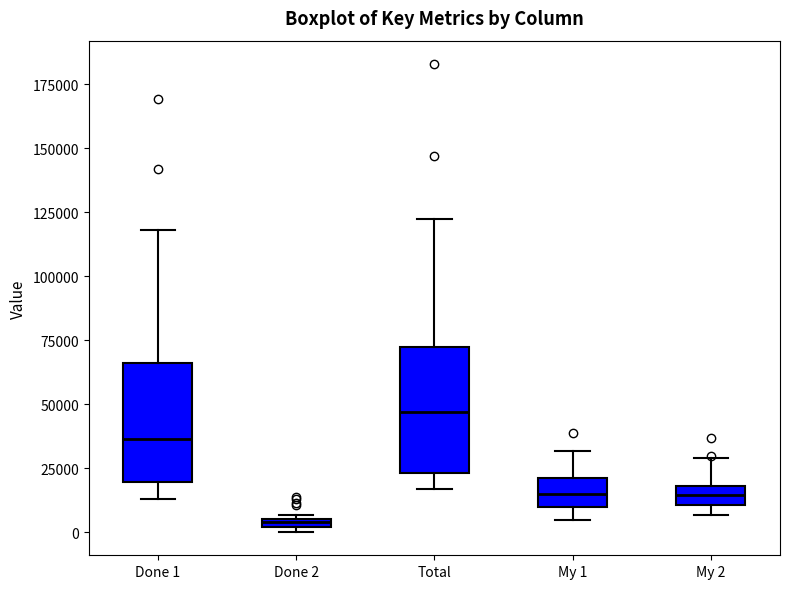

Which box has the highest median line?

Total